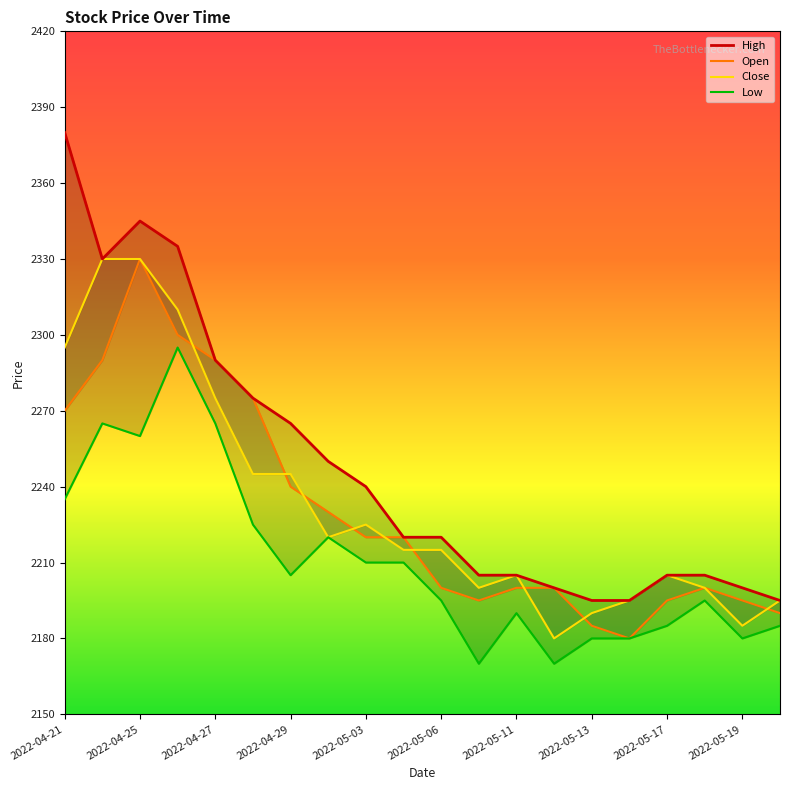

True or false: High has more than 0 interior local peaks.

True